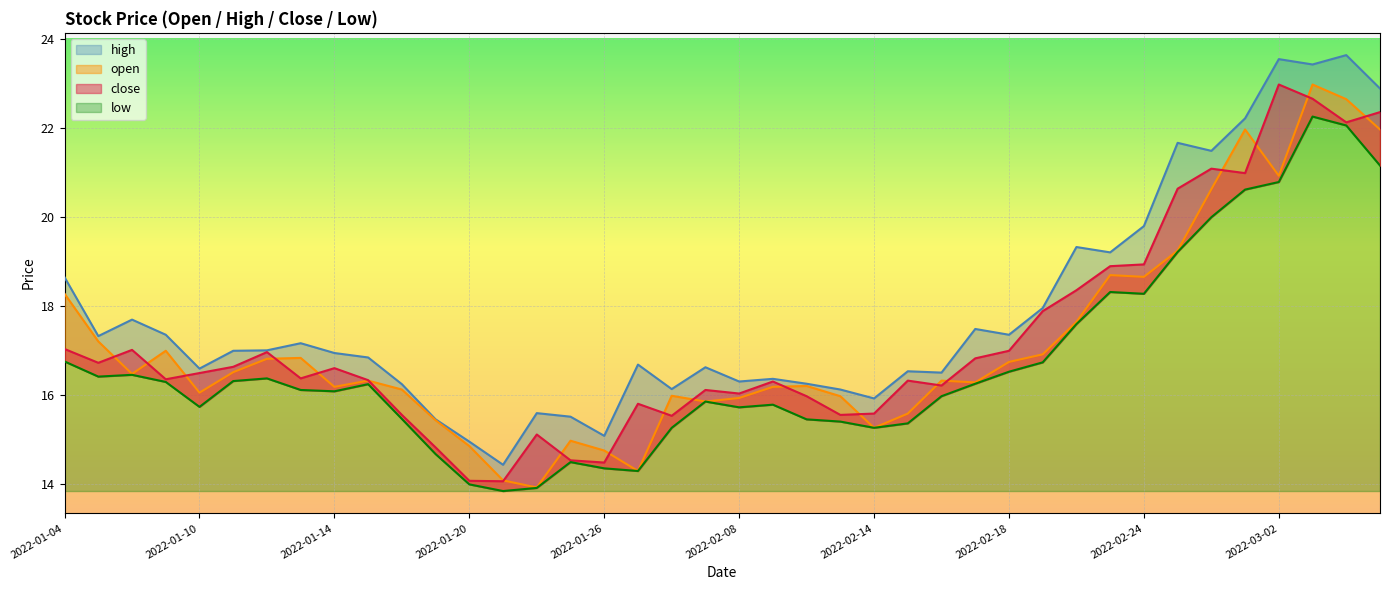

What are all the series names shown in the legend?

high, open, close, low